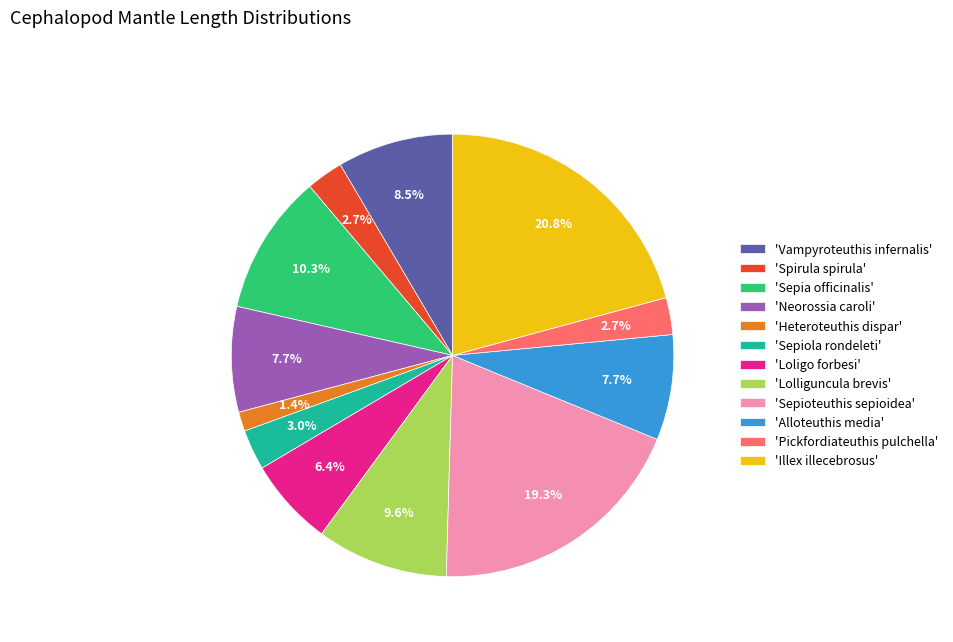

Which slice is the smallest?

'Heteroteuthis dispar'